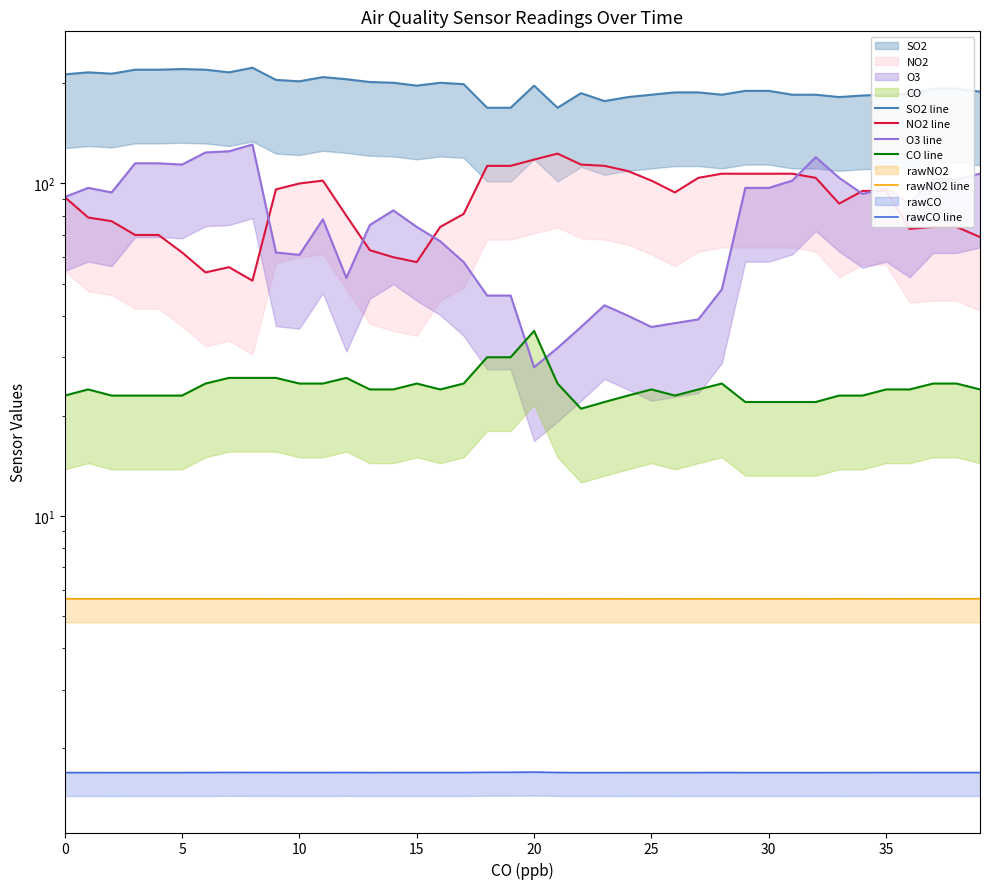

Where do CO line and O3 line first cross each other?

19 and 20